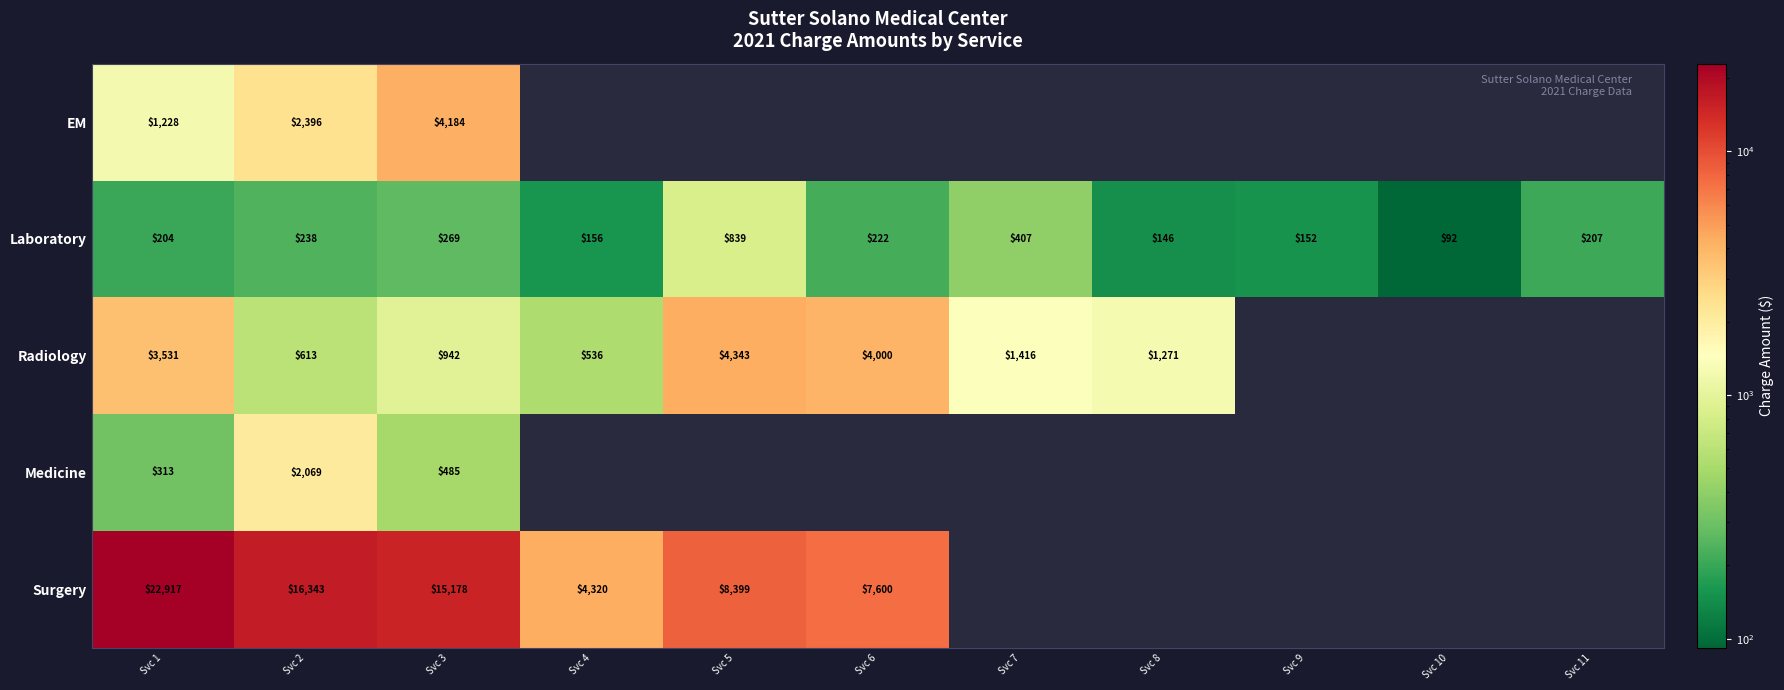

Which category has the lowest value in the Laboratory series?

Svc 10